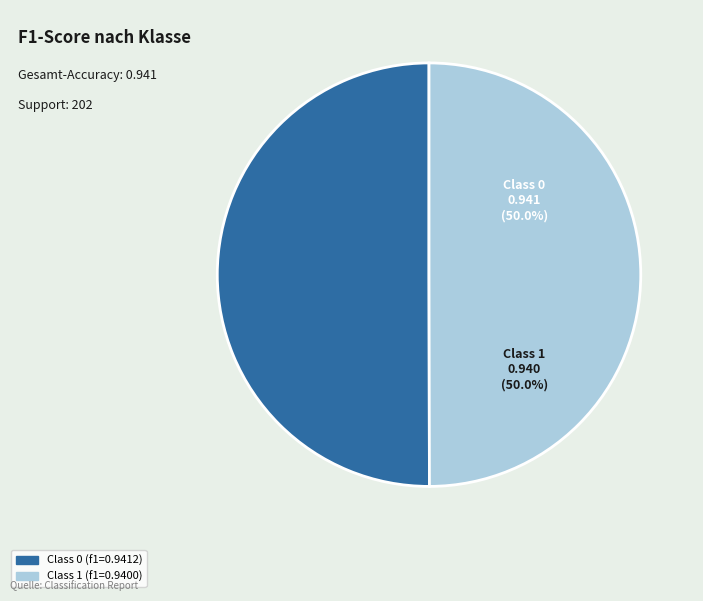

How many segments does this pie chart have?

2